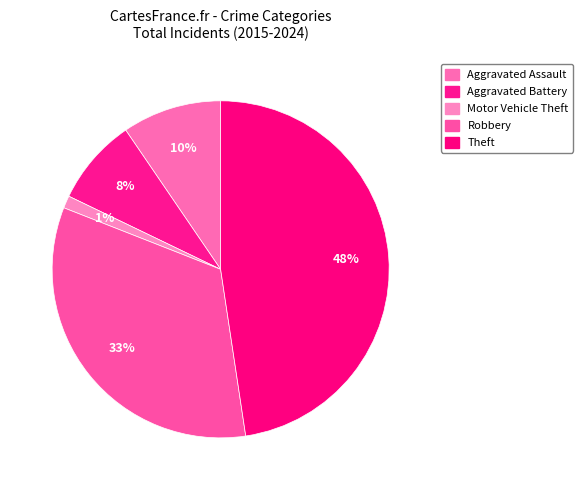

To the nearest percent, what portion does Motor Vehicle Theft represent?

1%